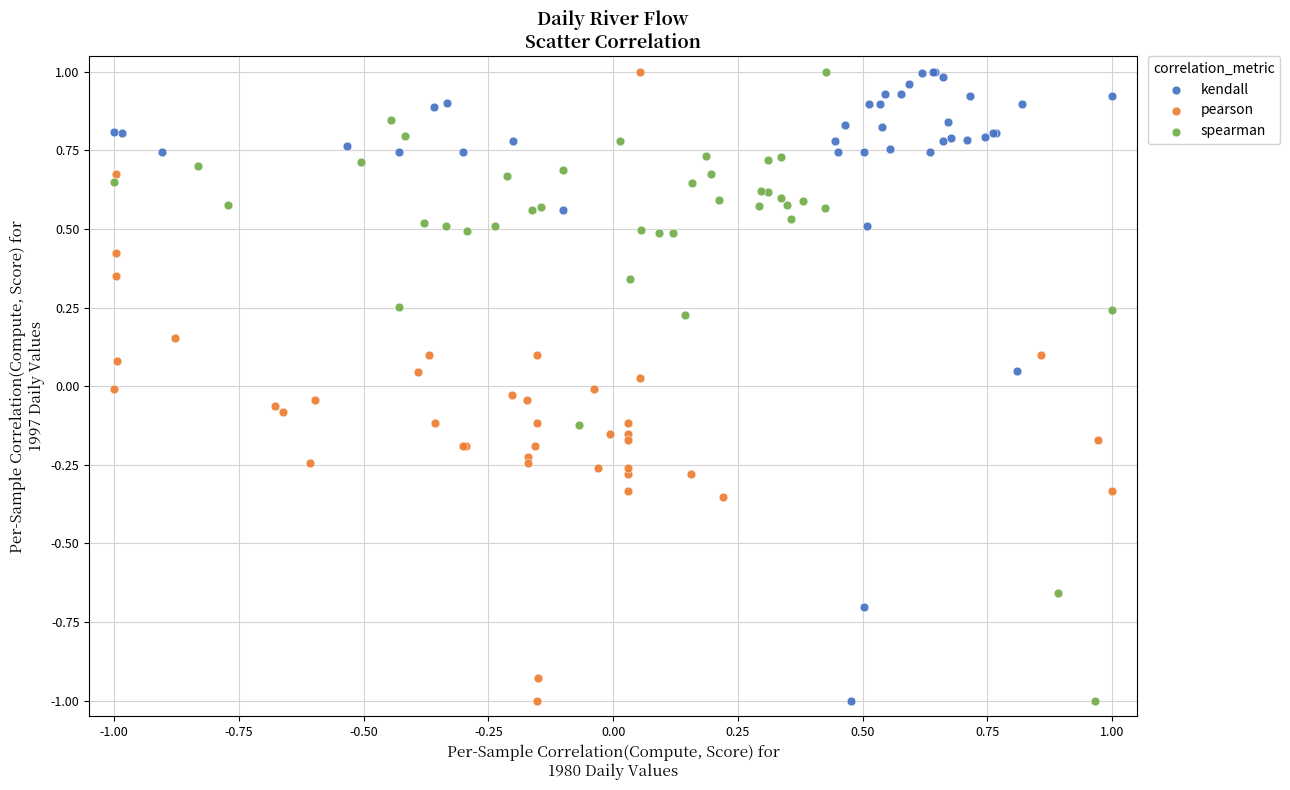

What are all the series names shown in the legend?

kendall, pearson, spearman